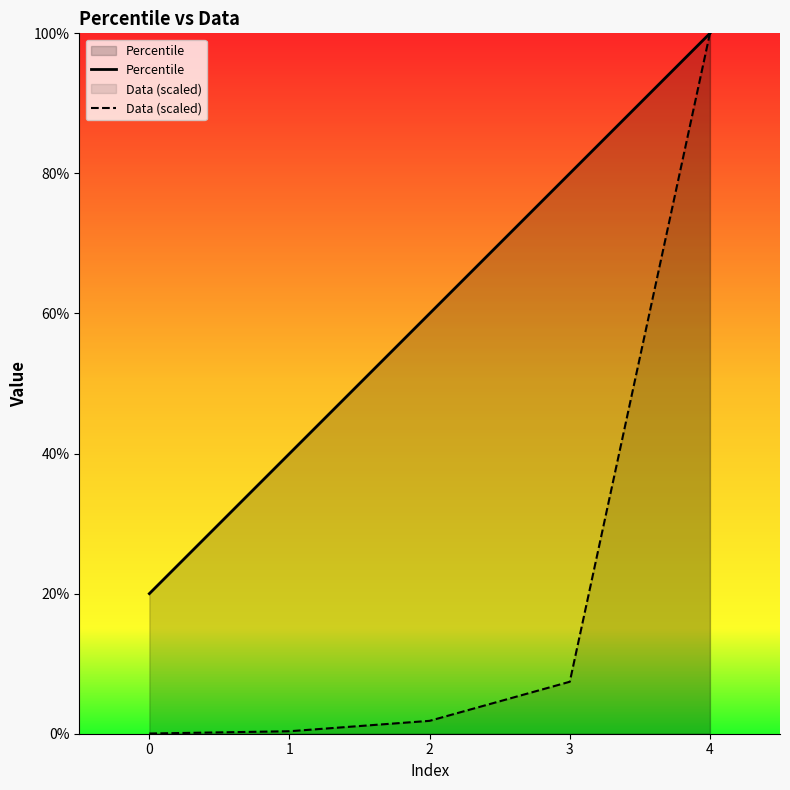

At which label is Percentile closest to 60?

2